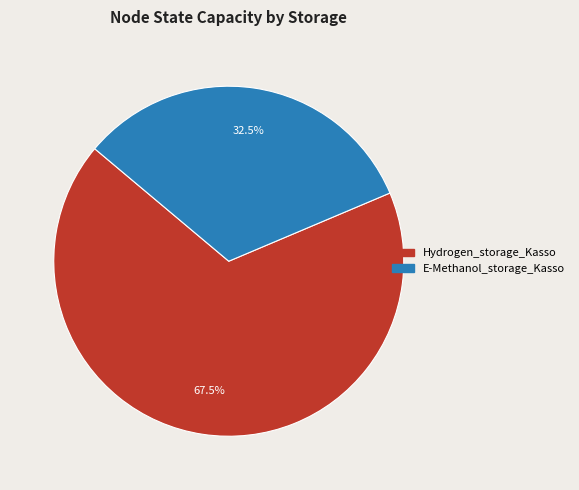

Approximately how many times larger is the value at E-Methanol_storage_Kasso compared to Hydrogen_storage_Kasso?

0.5